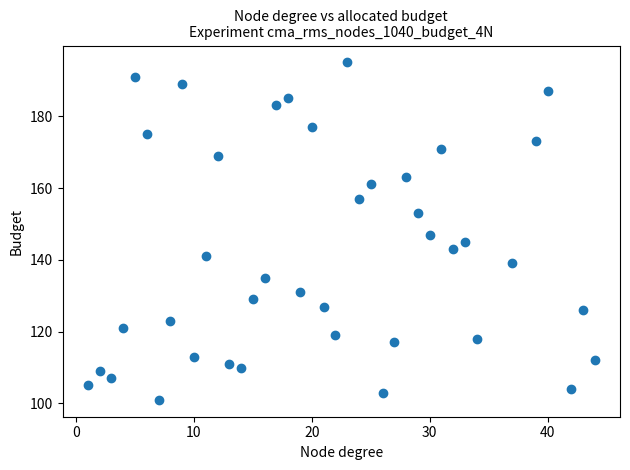

What is the range of Y values (max minus min)?

94